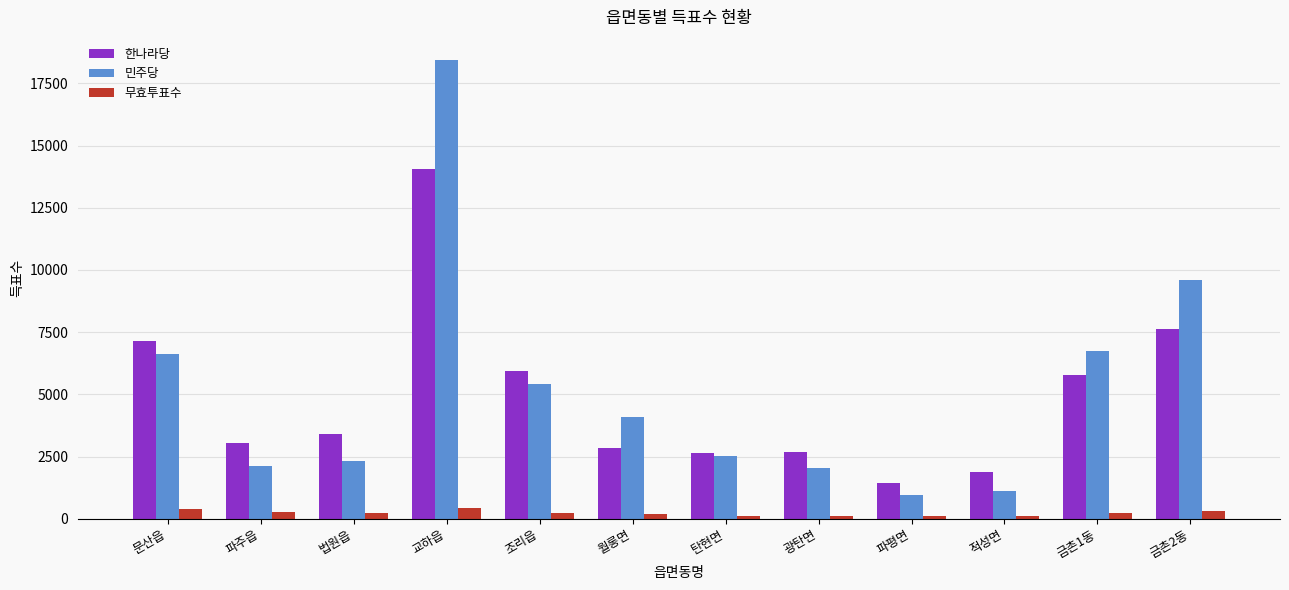

What is the minimum value for 민주당?

952